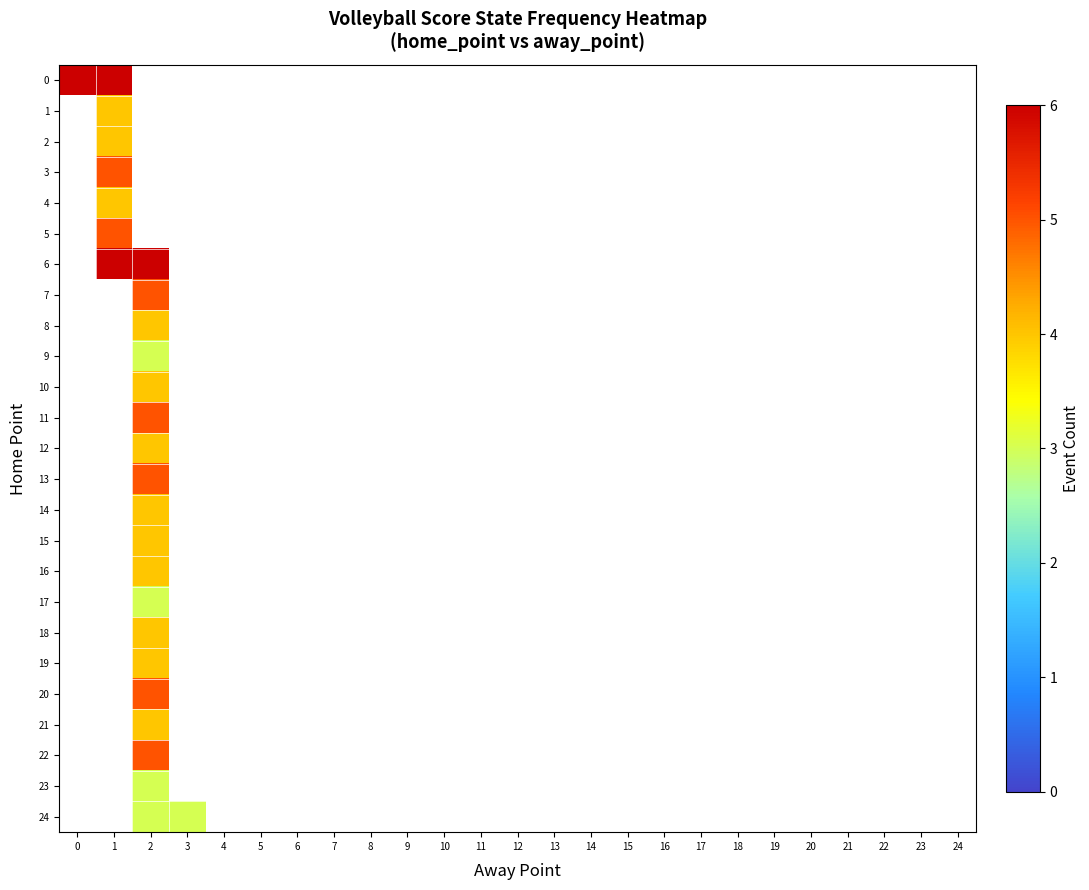

How many positive values does the 11 series have?

1